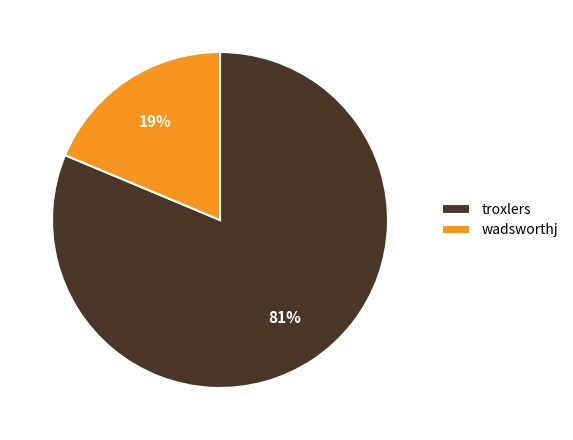

Which category has the smallest portion of the pie?

wadsworthj